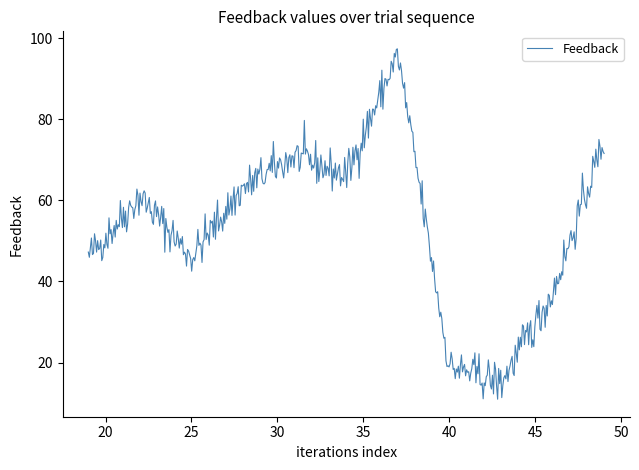

What is the maximum value shown in the chart?

97.3